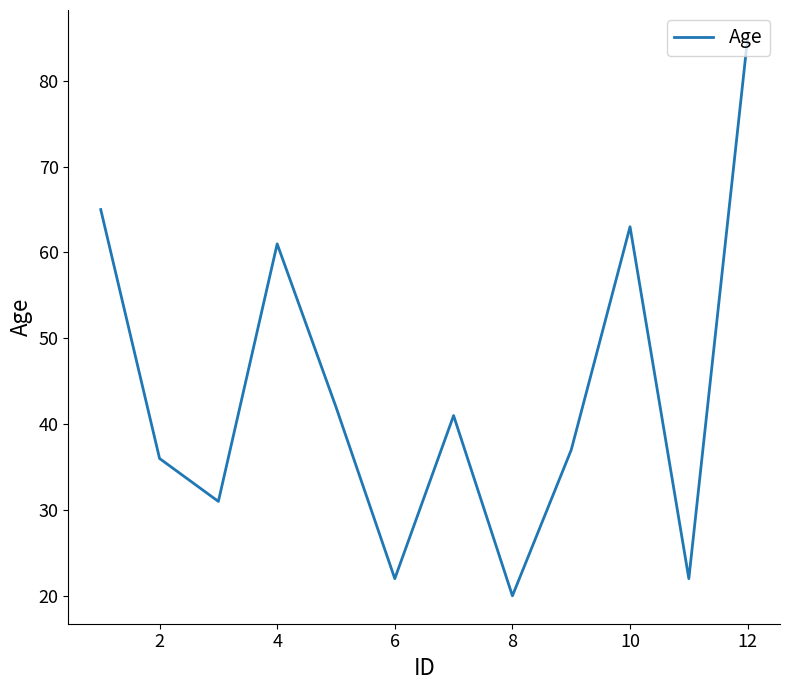

What is the smallest value displayed?

20